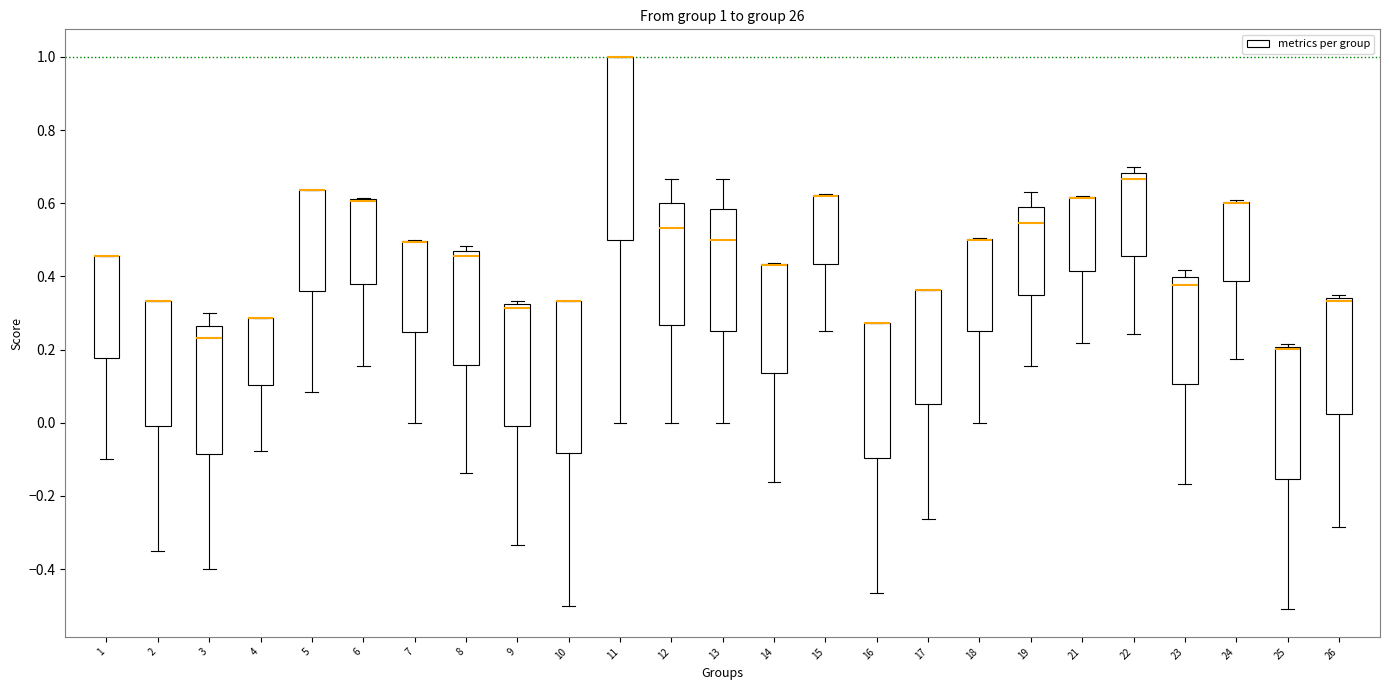

Which box is the tallest, from its lower edge to its upper edge?

11